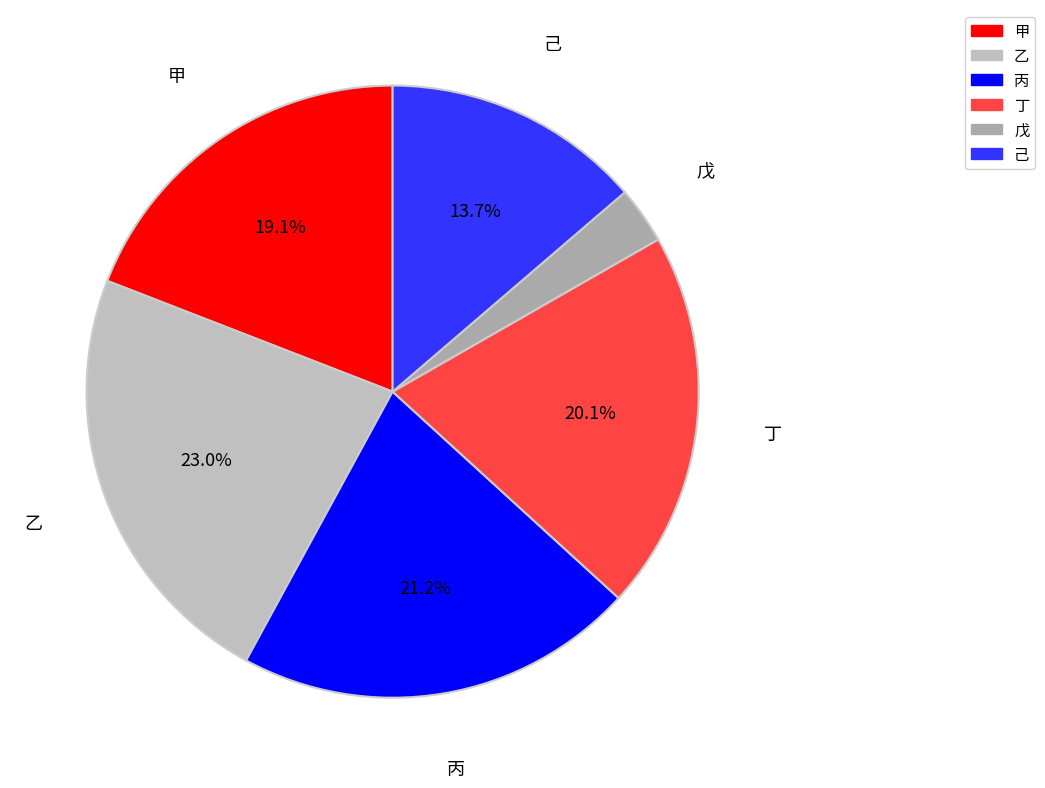

Rank the categories by value from highest to lowest.

乙, 丙, 丁, 甲, 己, 戊